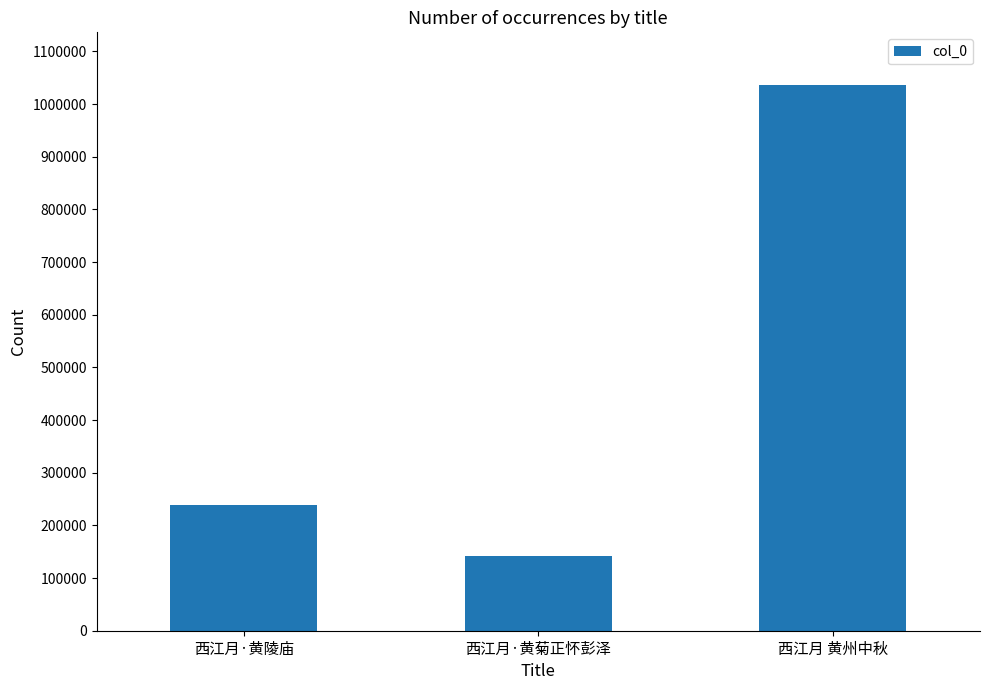

Approximately how many times larger is the value at 西江月 黄州中秋 compared to 西江月·黄菊正怀彭泽?

7.3